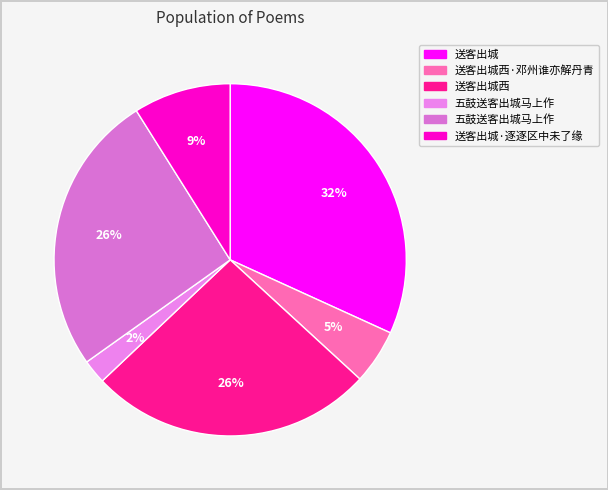

To the nearest percent, what is the average slice percentage?

17%